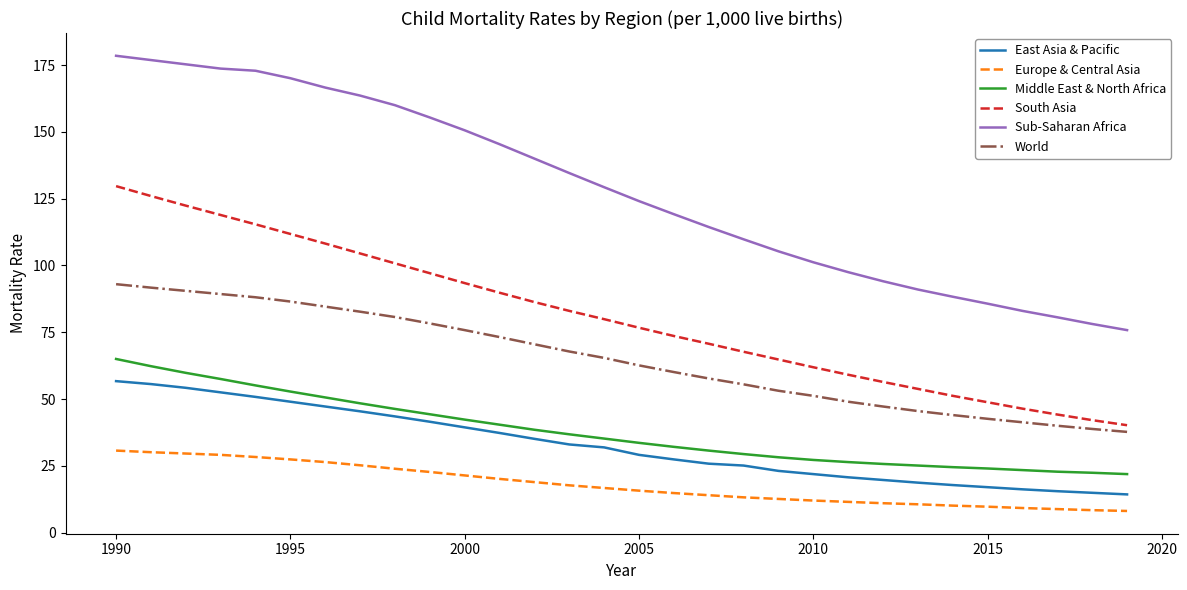

True or false: Europe & Central Asia and Middle East & North Africa cross at least once.

False